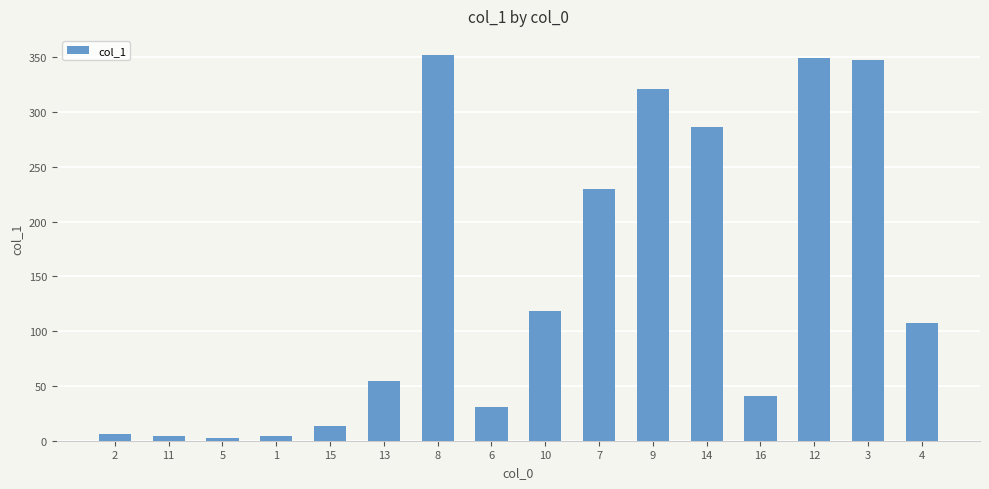

How many categories are shown in the chart?

16